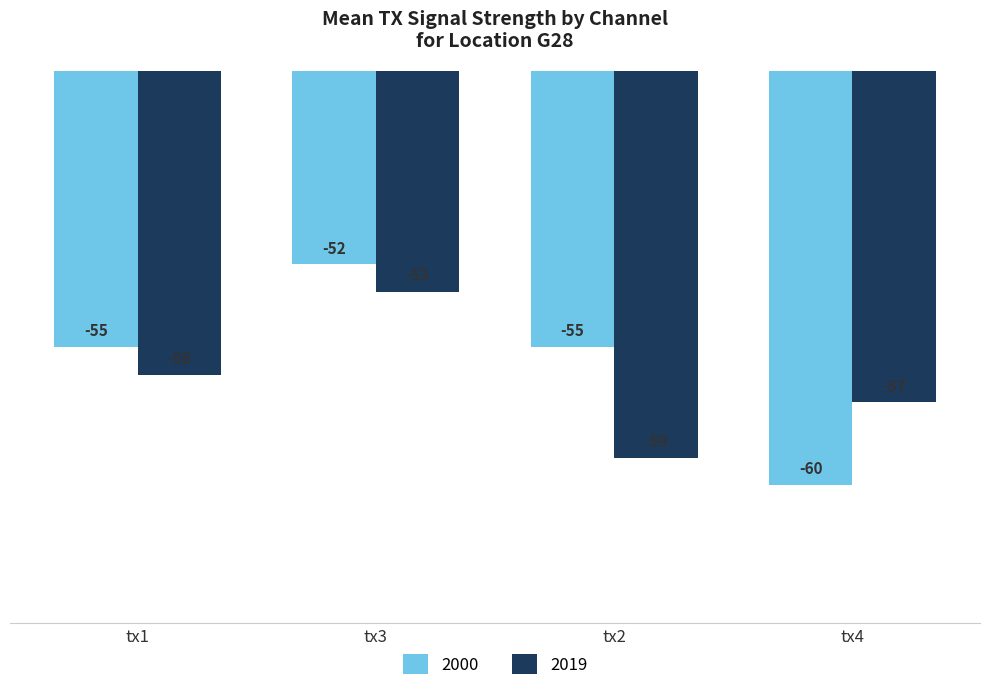

Is it true that 2019 equals -59 at tx2?

True